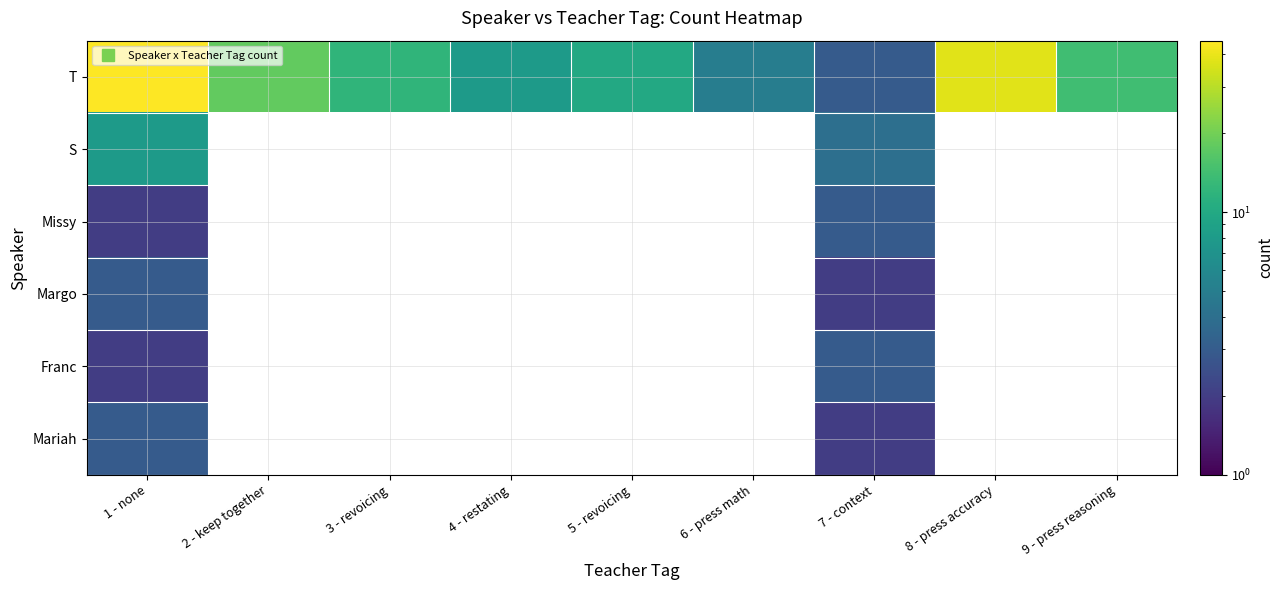

What is the total value across all series at 8 - press accuracy?

38